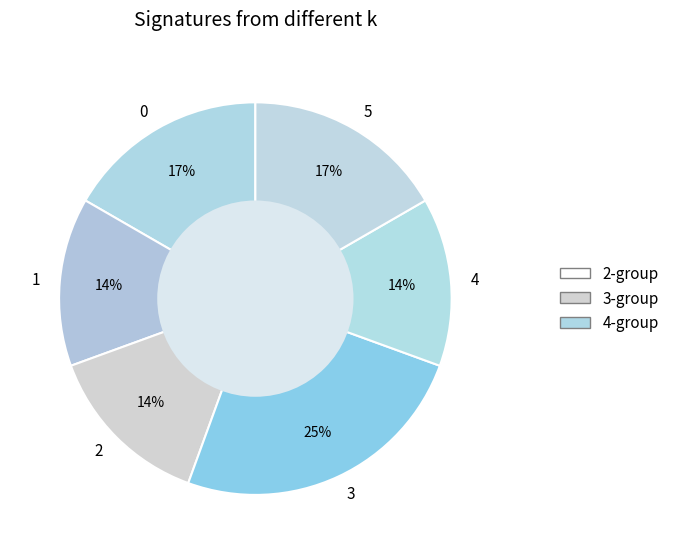

To the nearest percent, what is the difference between the 5 and 2 slice percentages?

3%